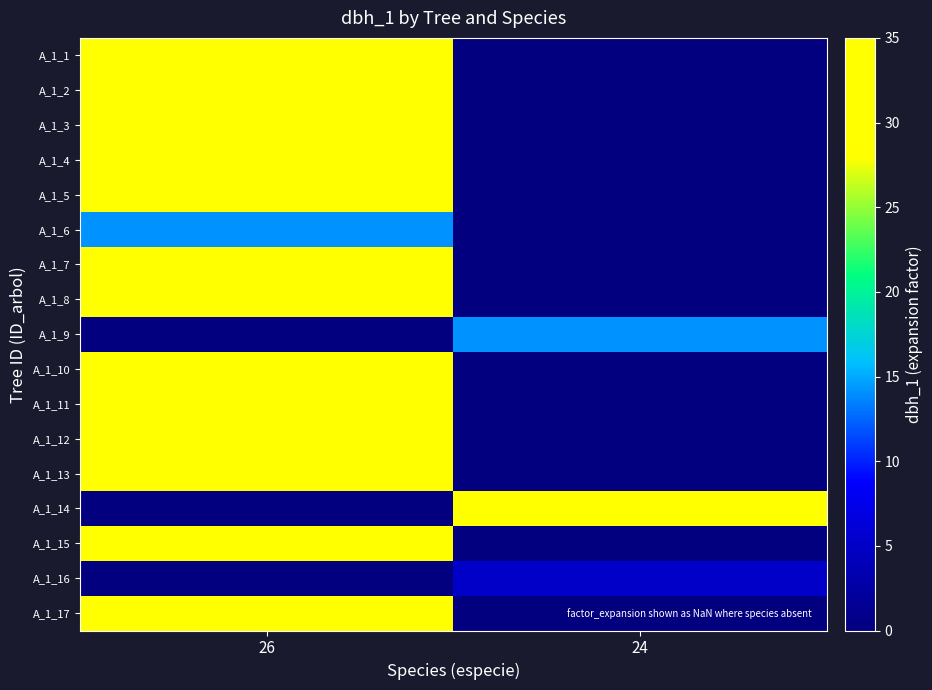

Between 24 and 26, which is larger?

26